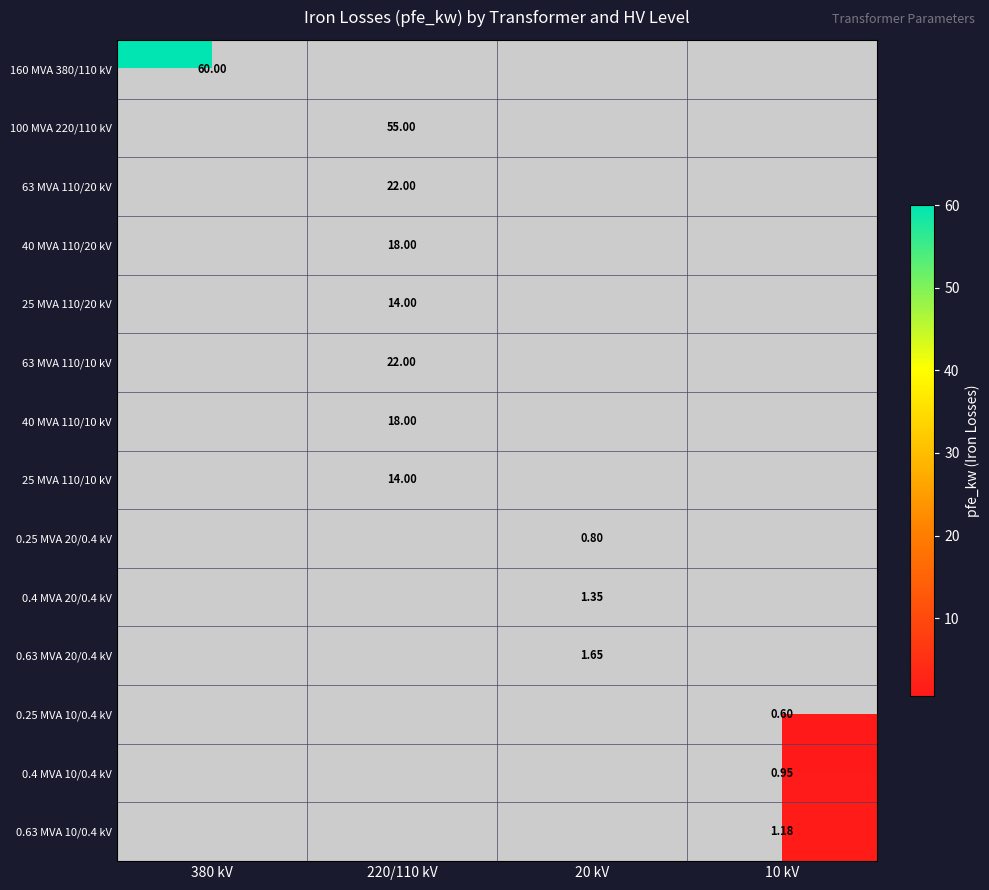

Is the value of 63 MVA 110/10 kV at 220/110 kV greater than the value of 25 MVA 110/20 kV at 220/110 kV?

Yes